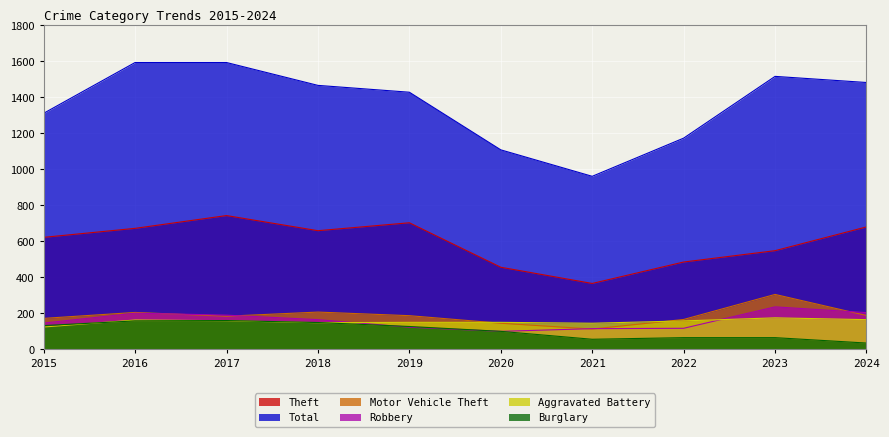

What is the spread (max minus min) of values at 2016?

1435